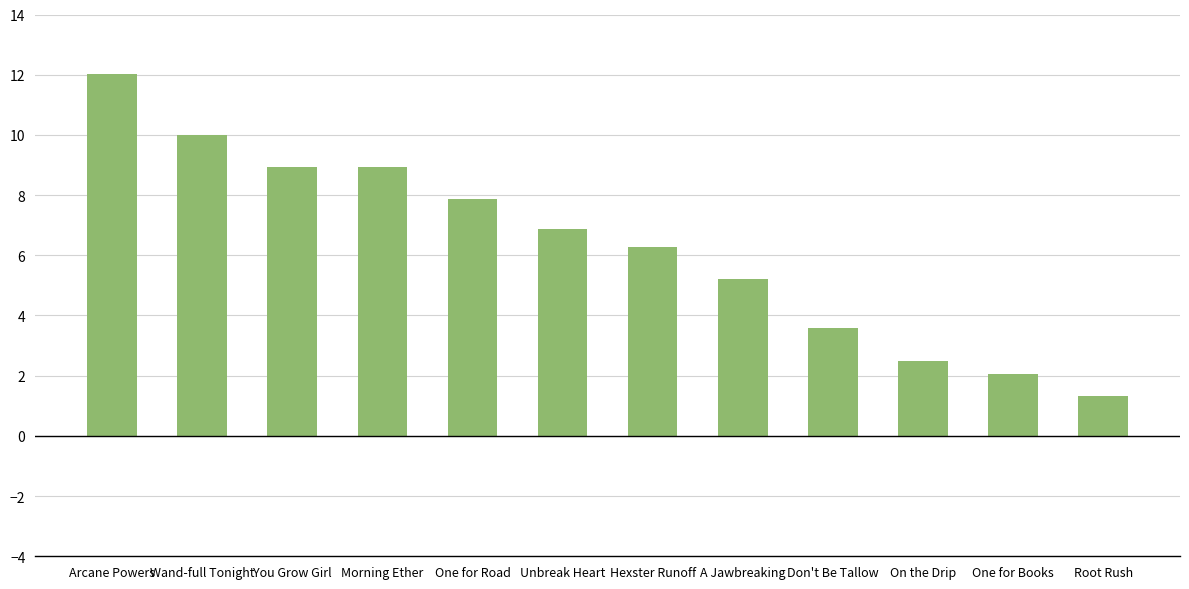

Between One for Books and Arcane Powers, which is larger?

Arcane Powers